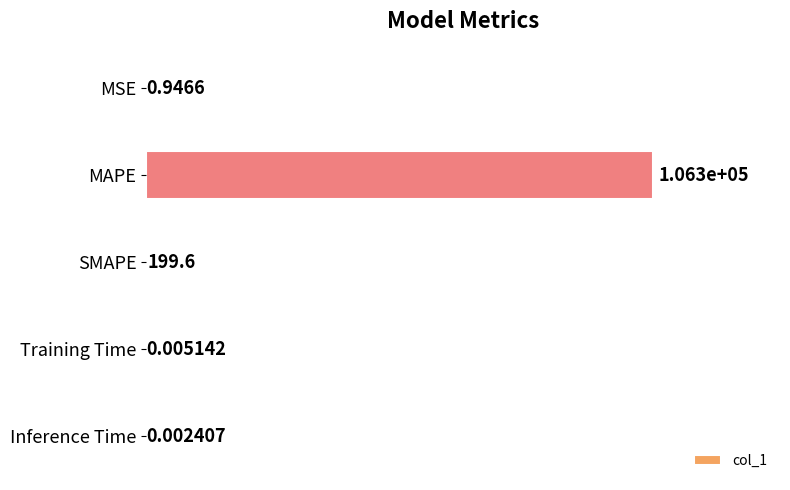

Which category has the highest value across all series?

MAPE